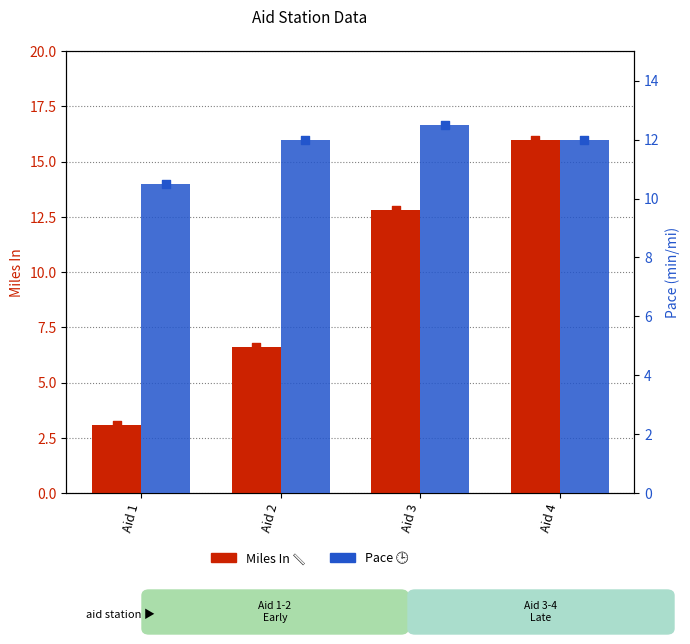

Which series has the widest spread of Y values?

Miles In 📏